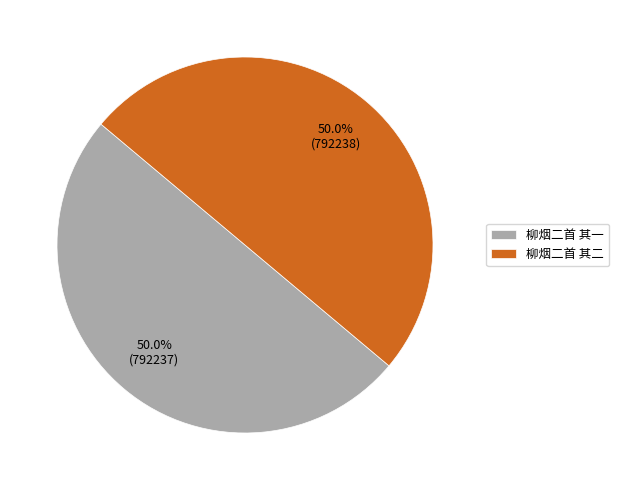

How many slices are in this pie chart?

2